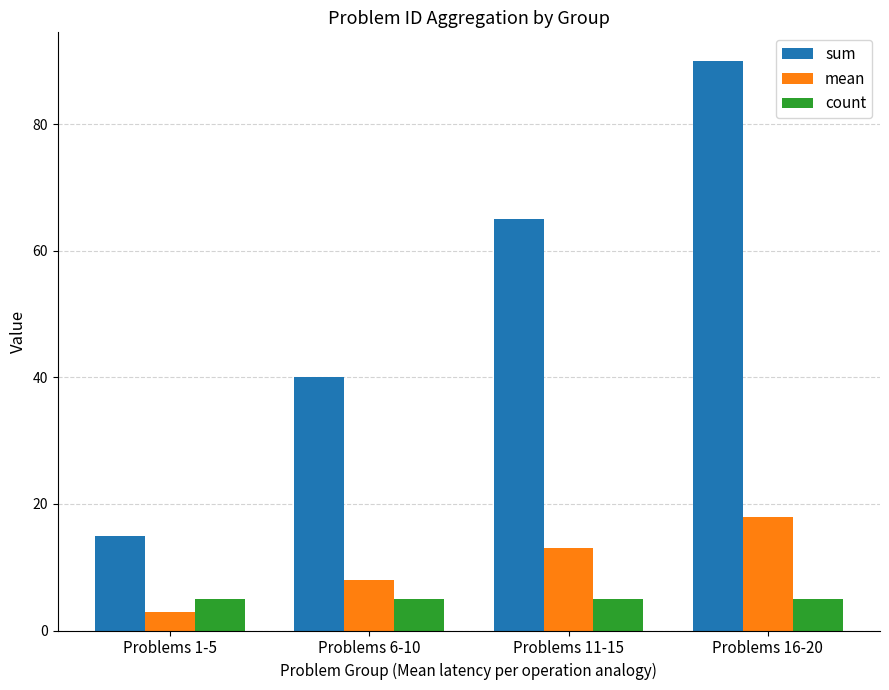

At Problems 11-15, list the series in order from largest to smallest.

sum, mean, count